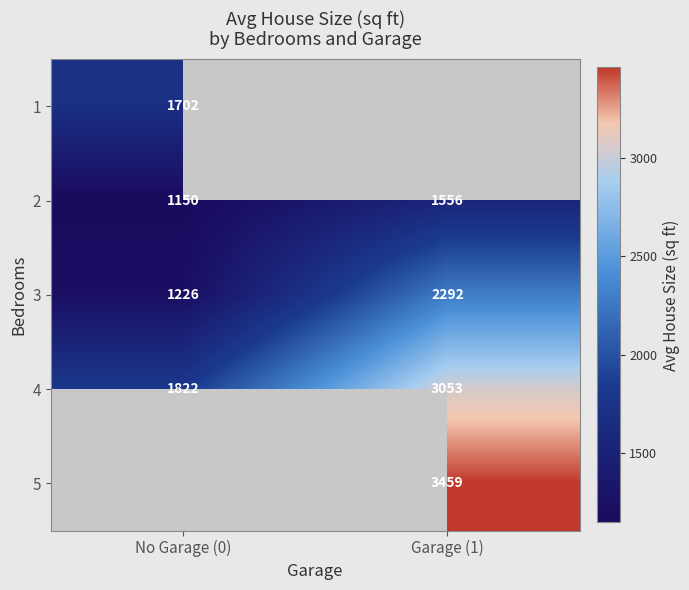

Which category has the lowest value in the 2 series?

No Garage (0)